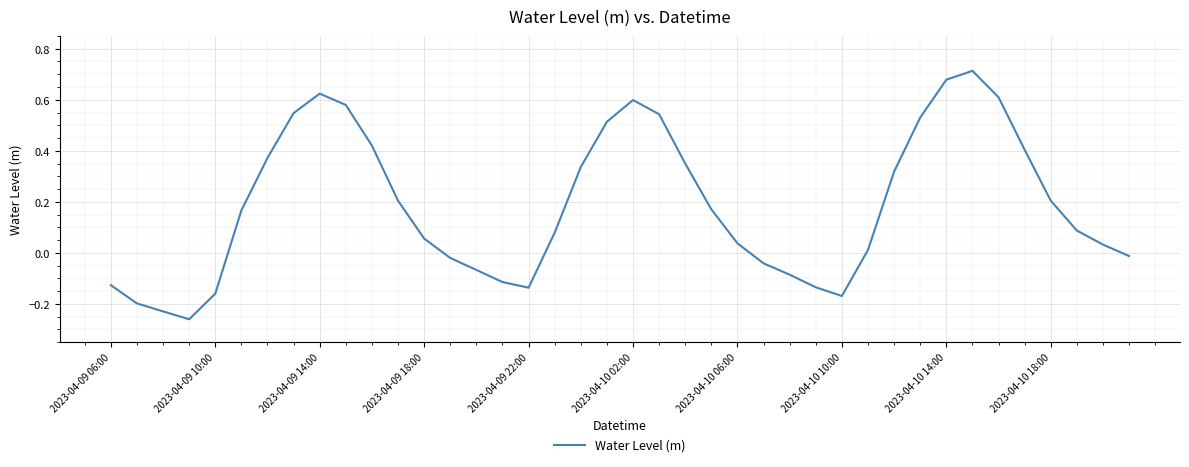

What is the difference between the maximum and minimum values?

1.0